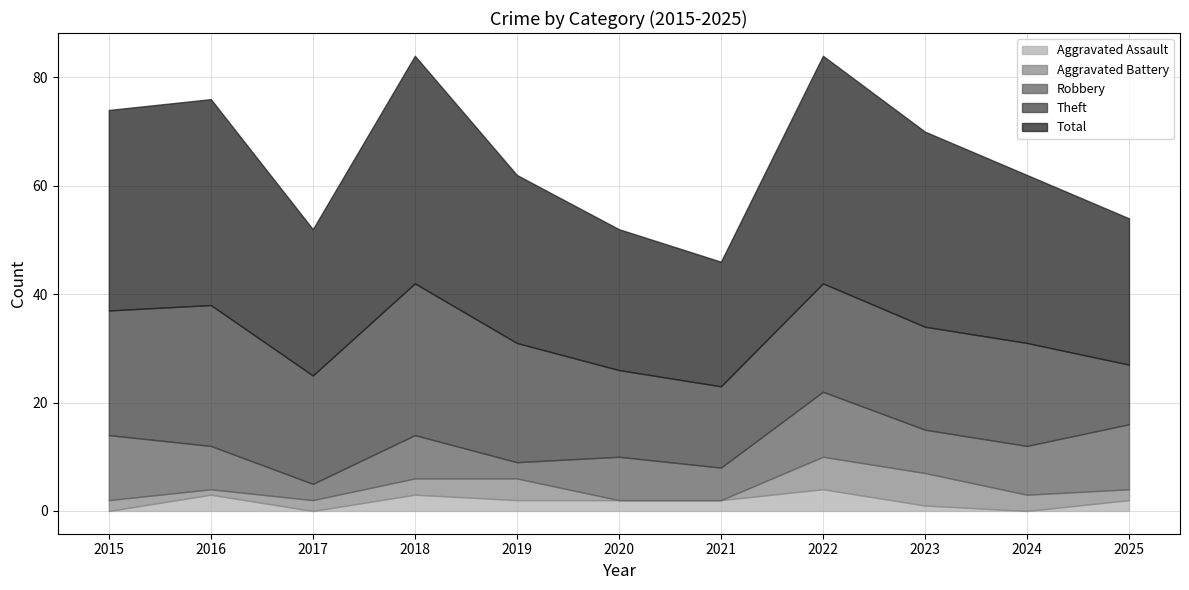

How many interior local peaks does the Total series have?

3